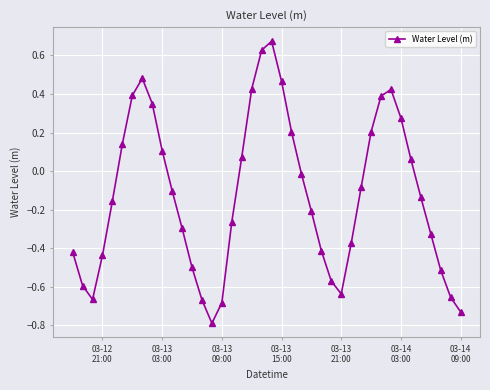

What is the difference between the maximum and minimum values?

1.5